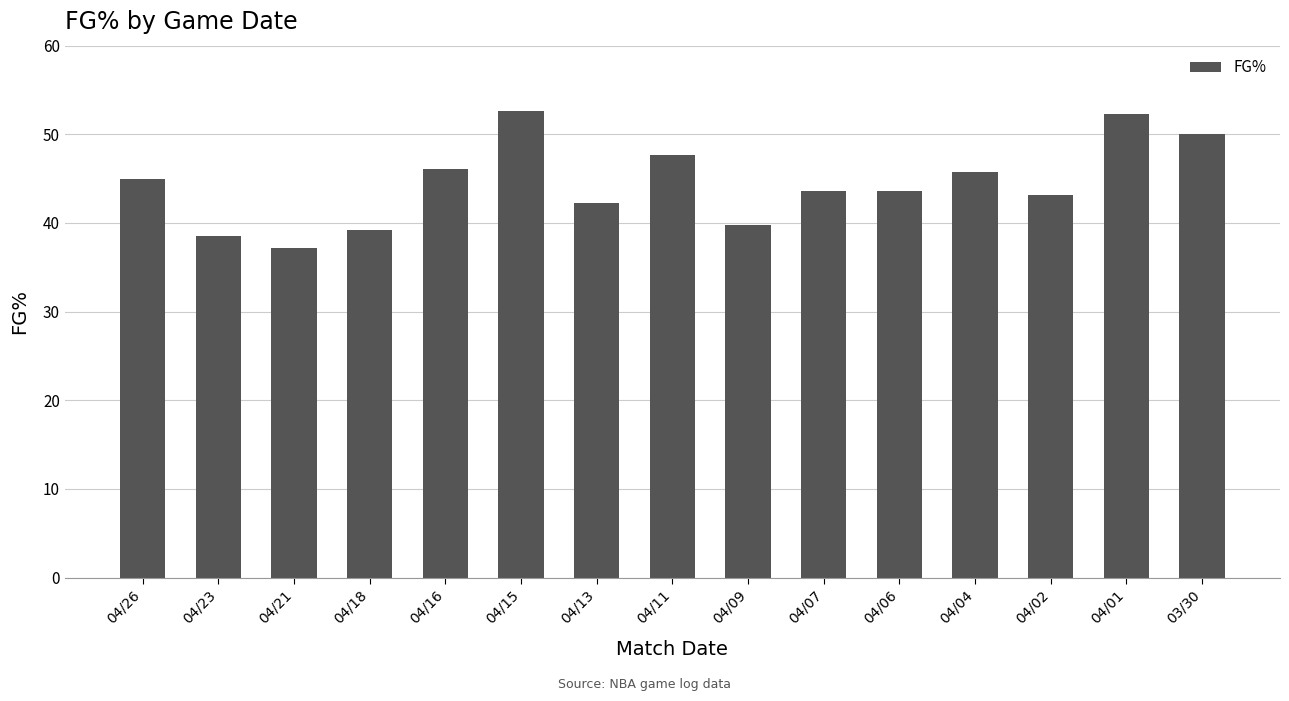

Which label corresponds to the smallest value in the chart?

04/21